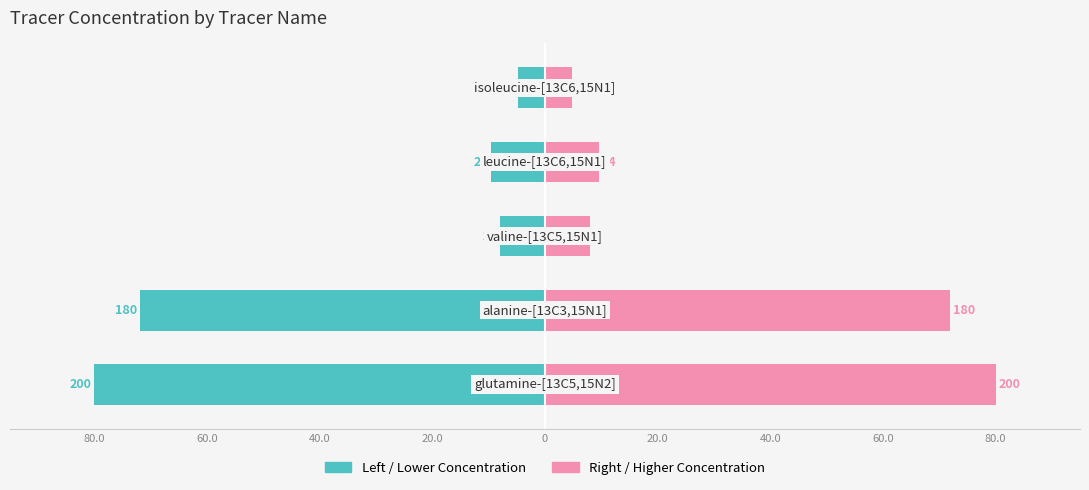

How many bars are there in total?

10